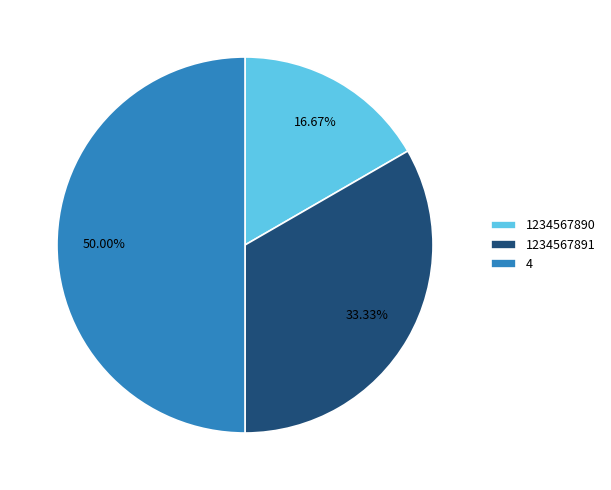

How many segments does this pie chart have?

3